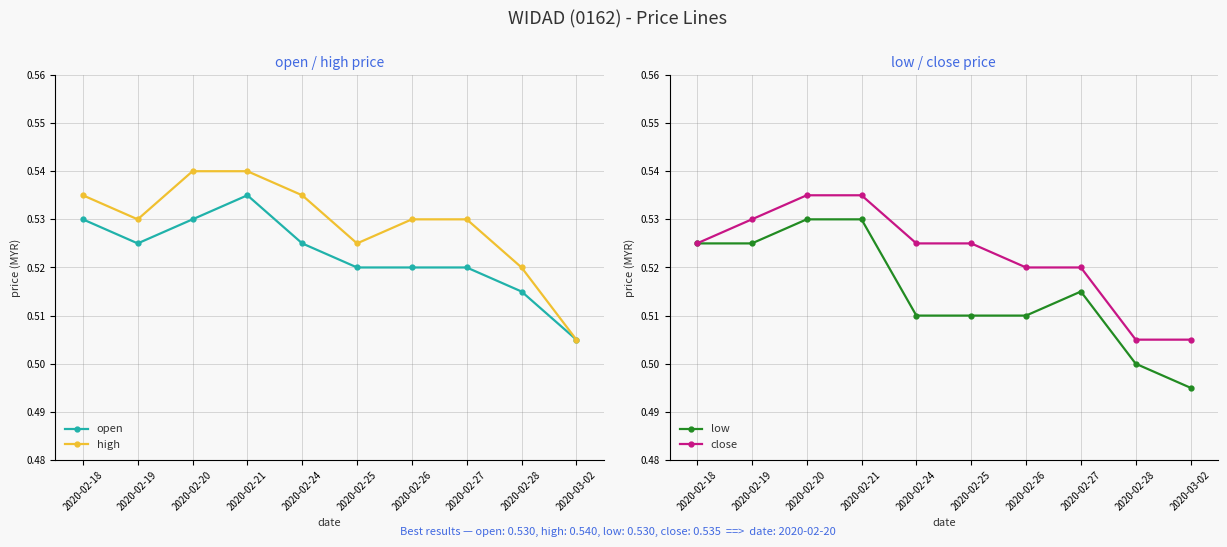

Between 2020-02-20 and 2020-02-27, which series saw the biggest shift?

low